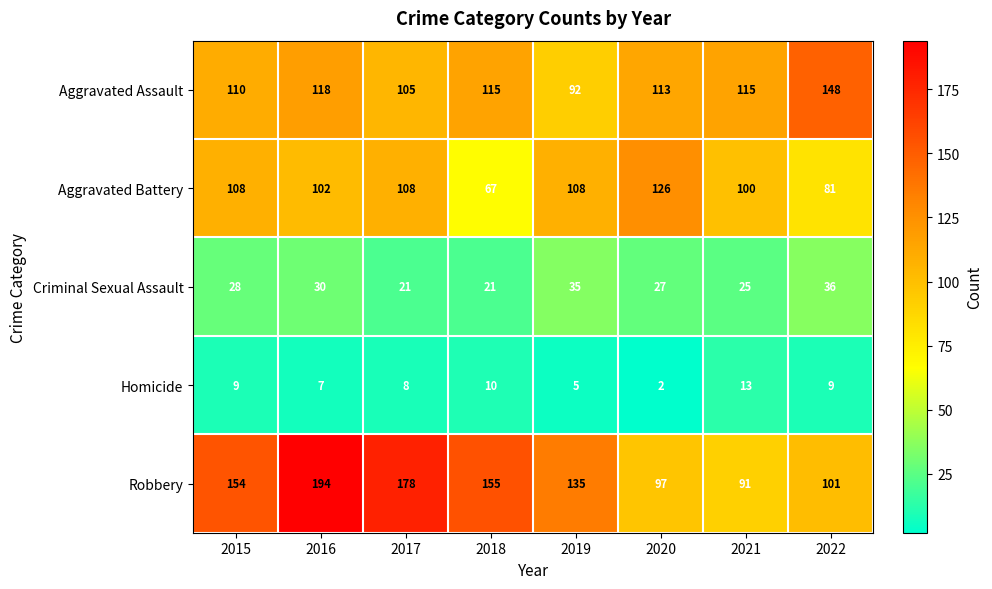

What is the sum of the Robbery values at 2022 and 2021?

192